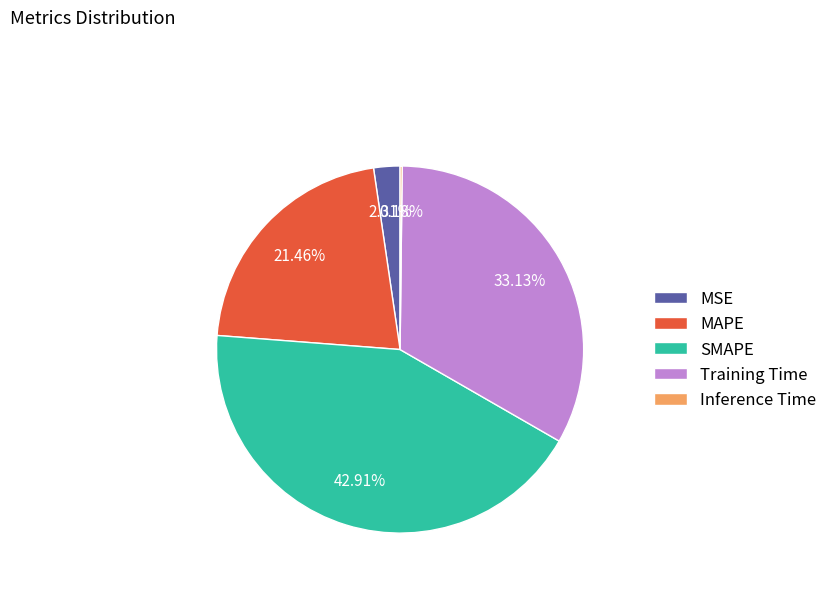

Do Training Time and MAPE together represent more than half of the pie?

Yes